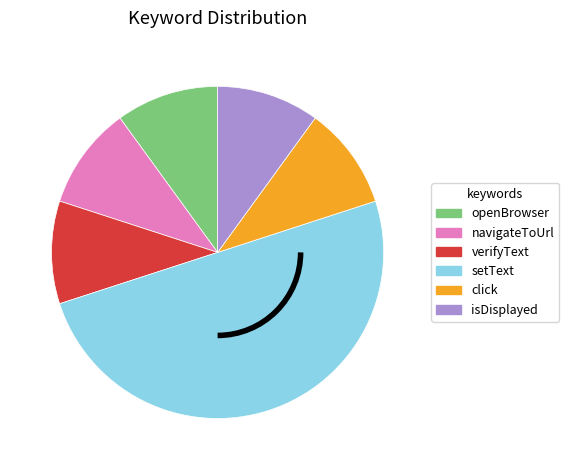

Does openBrowser account for over 50% of the chart?

No